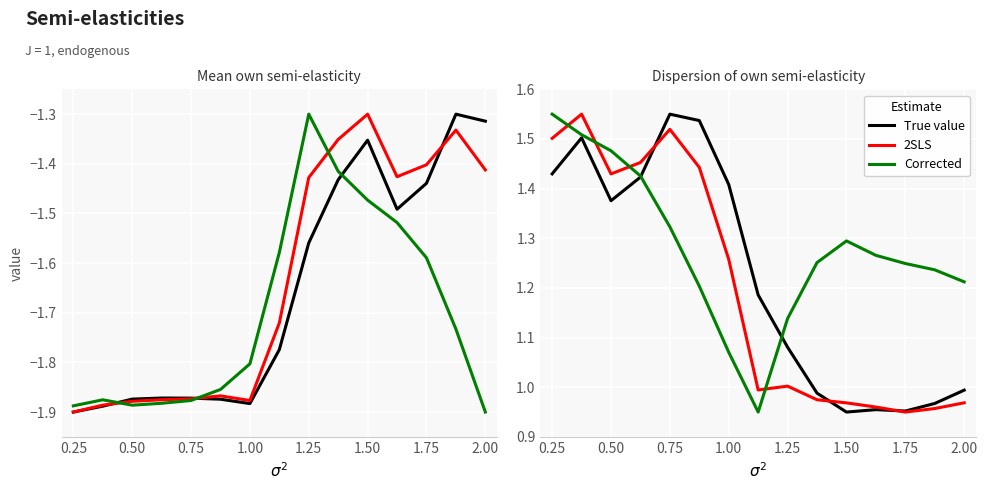

What are all the series names shown in the legend?

True value, 2SLS, Corrected